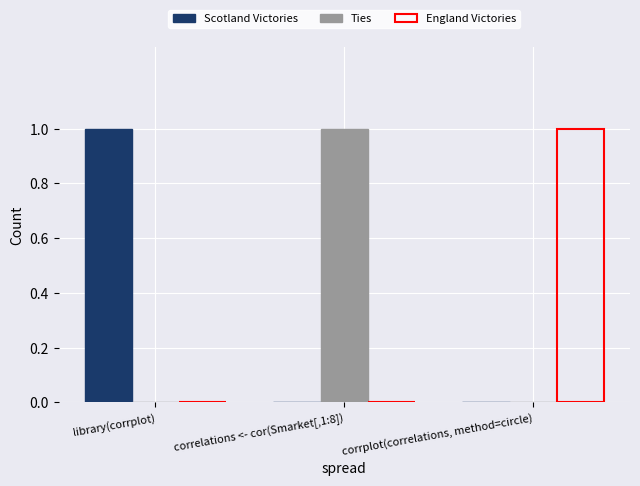

True or false: Scotland Victories has a value of 0 at correlations <- cor(Smarket[,1:8]).

True